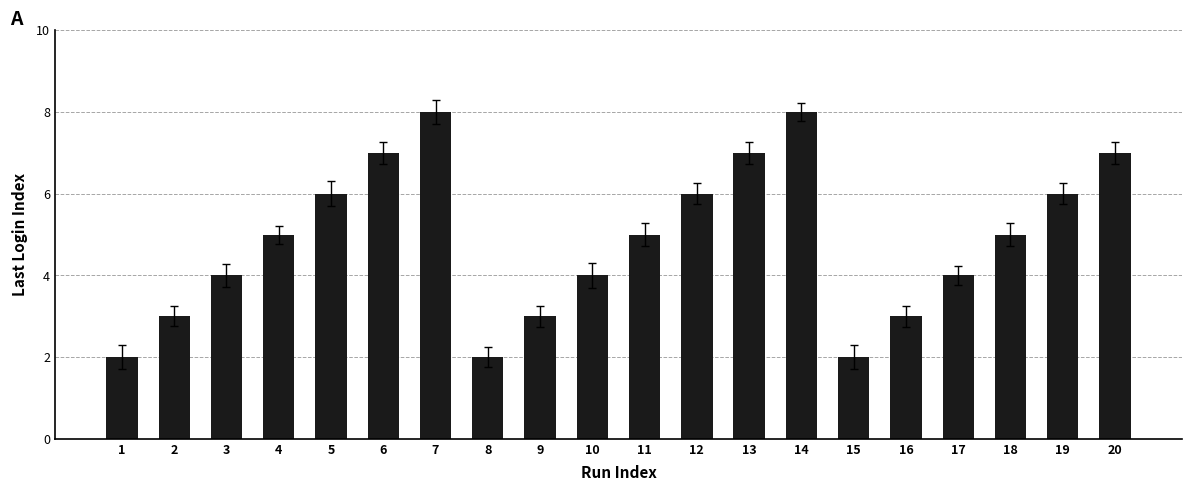

What is the change in value from 9 to 12?

+3